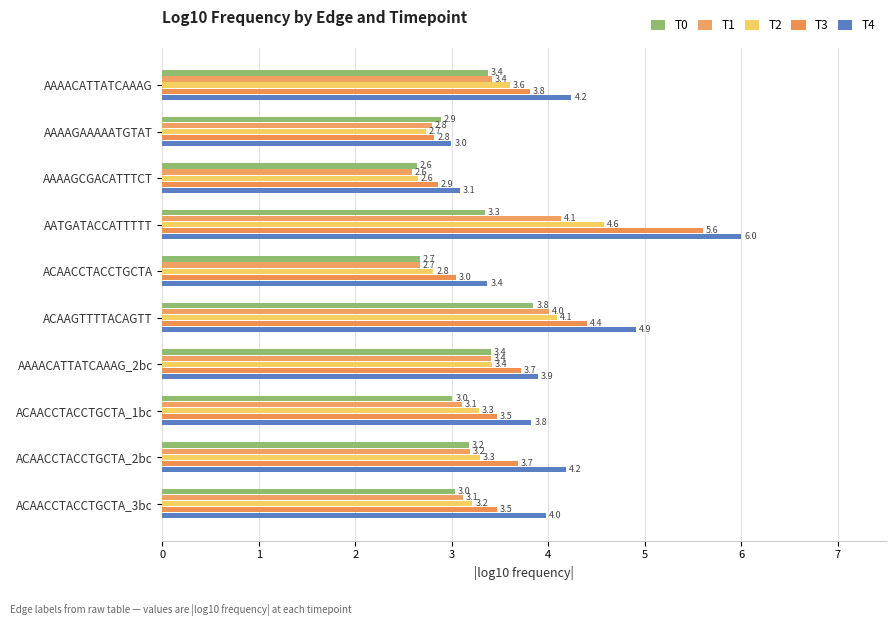

How many distinct data groups are displayed?

5